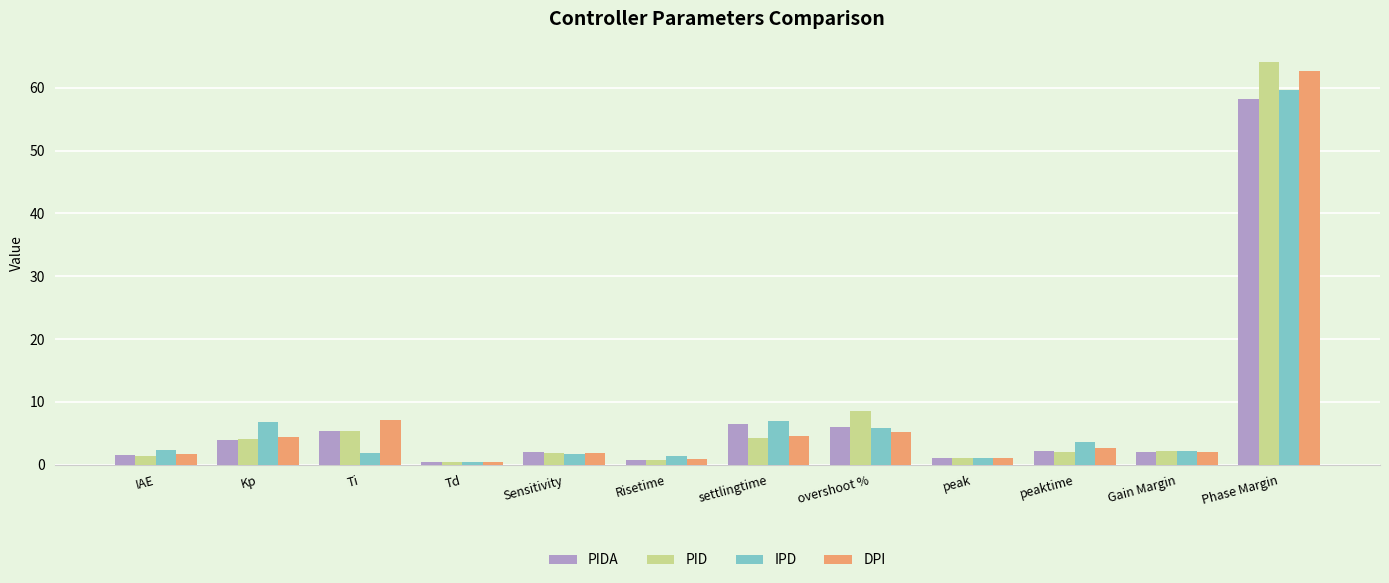

How many bars are there in each group?

4